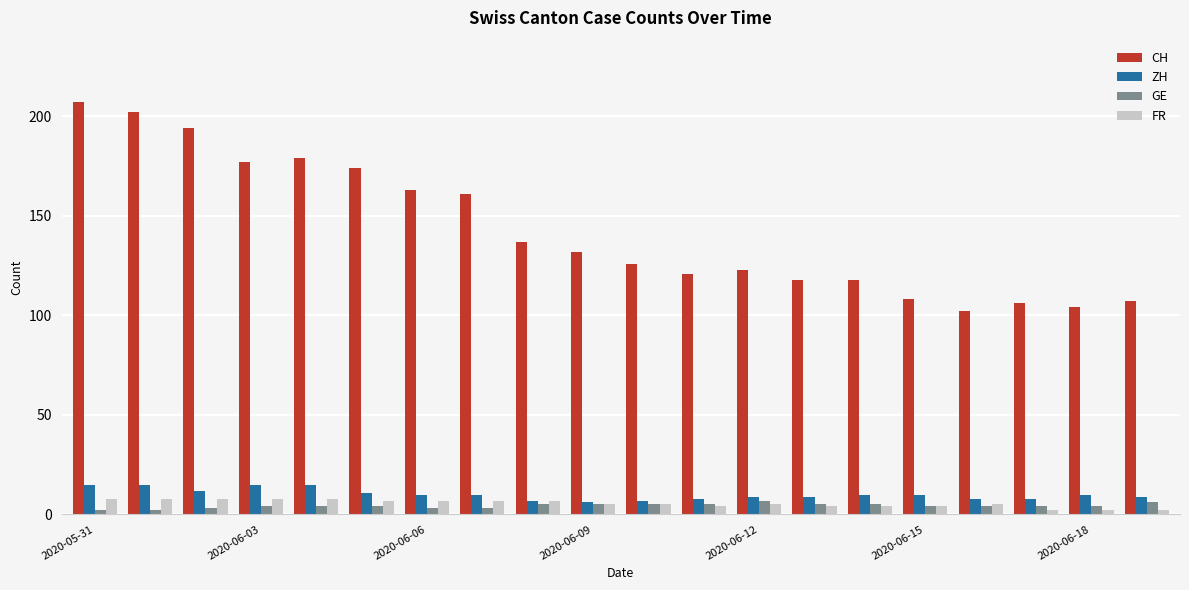

How many data points does each series have?

20